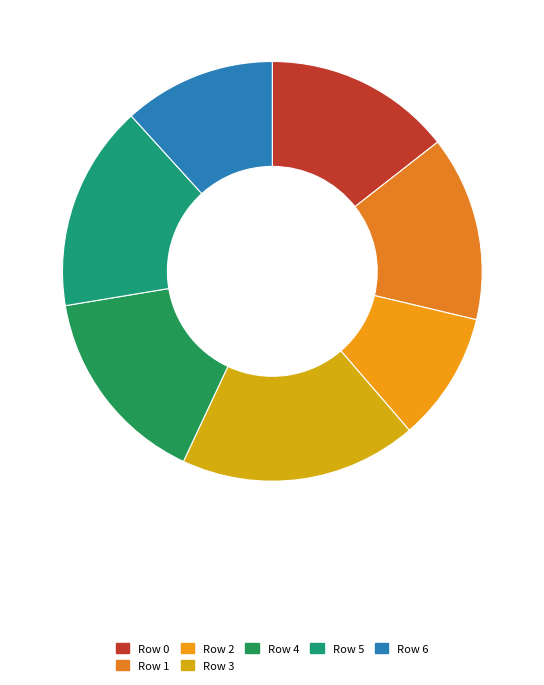

Is it true that Row 0 is 6% of the pie?

False